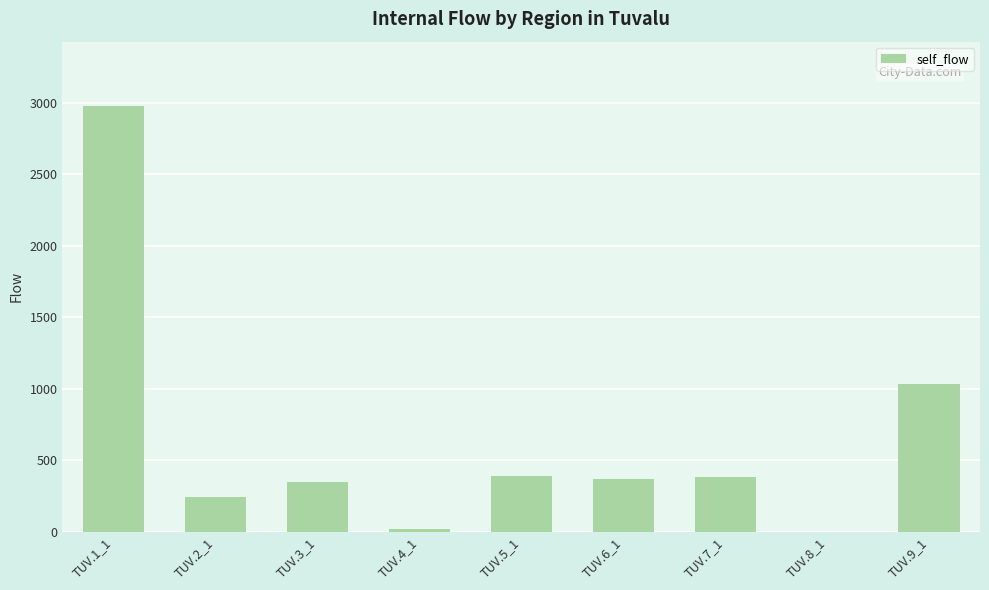

What is the difference between the values at TUV.8_1 and TUV.7_1?

382.1